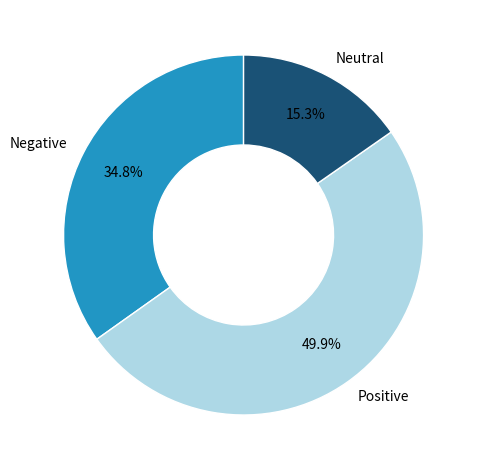

How many slices are in this pie chart?

3